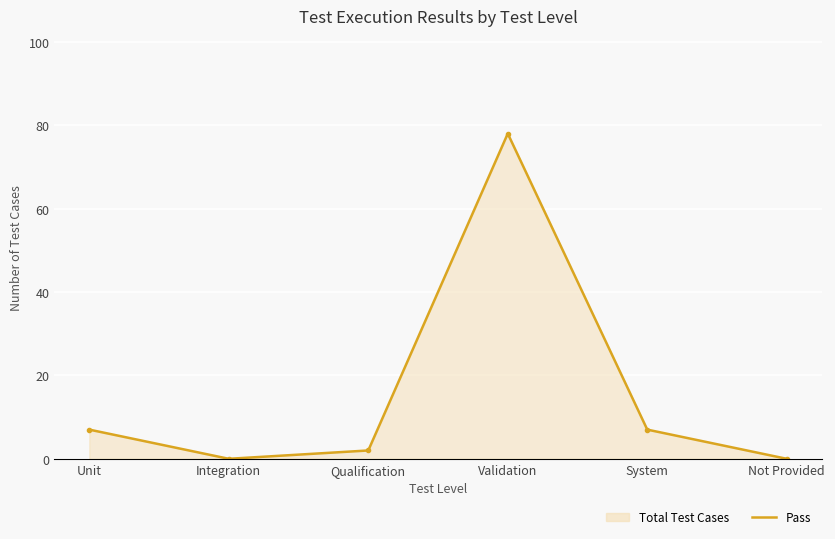

Which label corresponds to the smallest value in the chart?

Integration